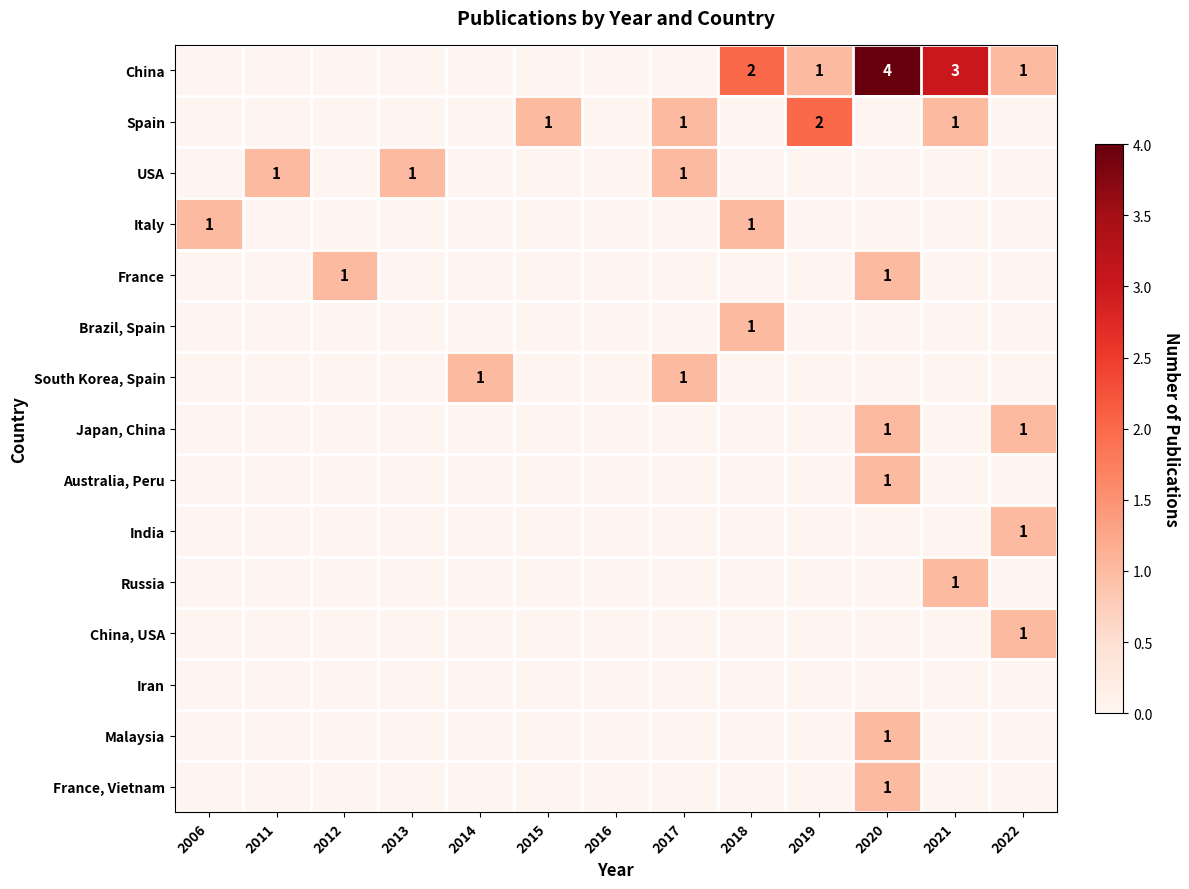

The Spain series shows 2 at 2017. True or false?

False